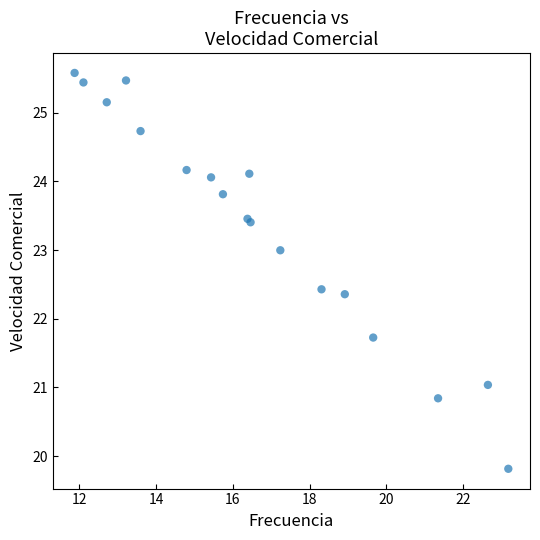

What Y value in the scatter plot is closest to 22?

21.7